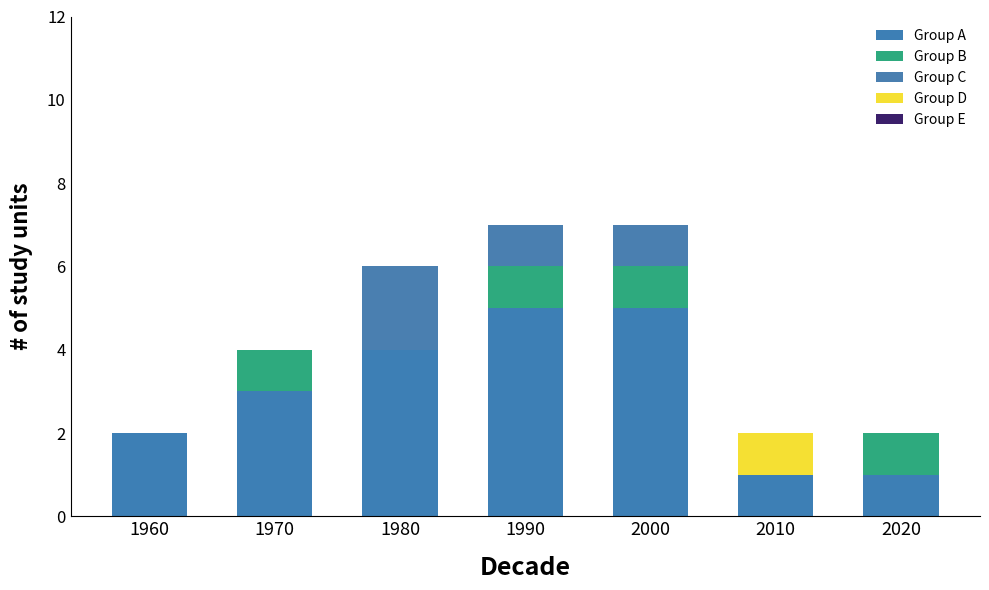

True or false: Group B has a value of 1 at 1990.

True